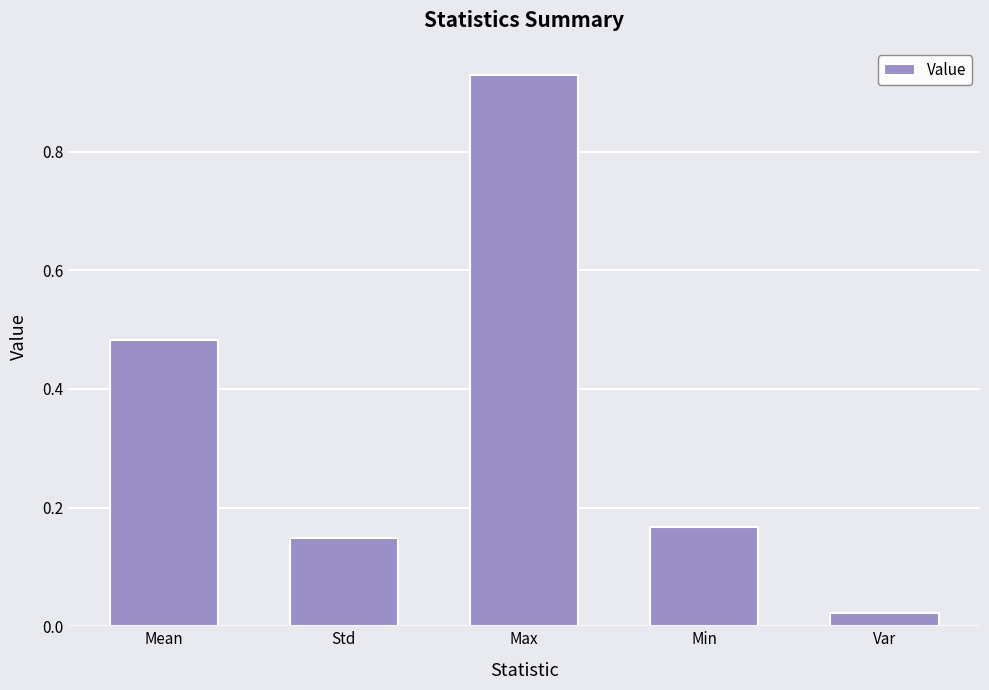

Are the bars horizontal?

No